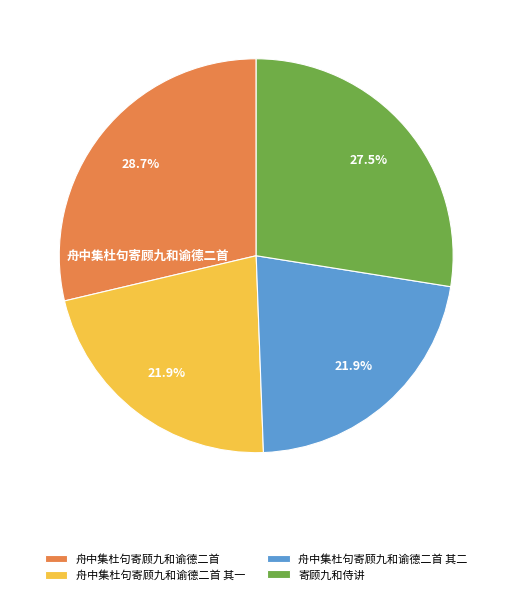

Which has a higher value, 舟中集杜句寄顾九和谕德二首 其二 or 寄顾九和侍讲?

寄顾九和侍讲